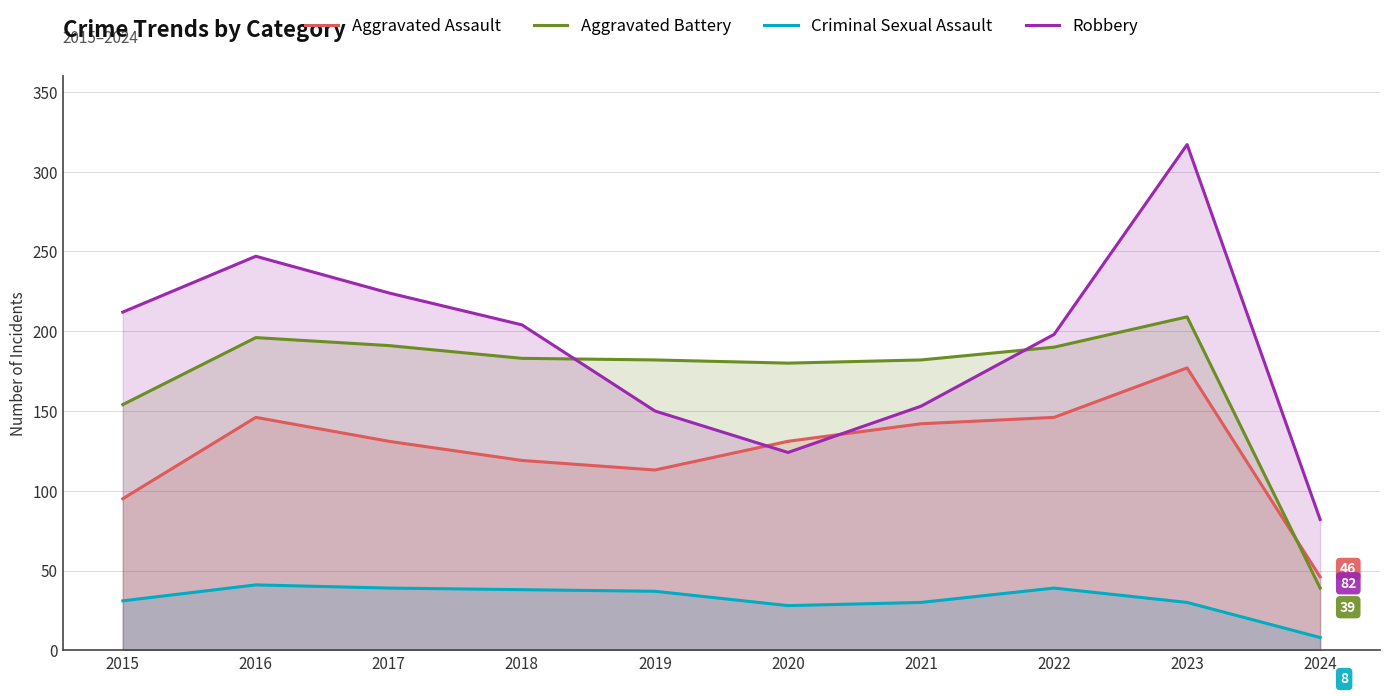

Where is the first local maximum for Aggravated Assault?

2016